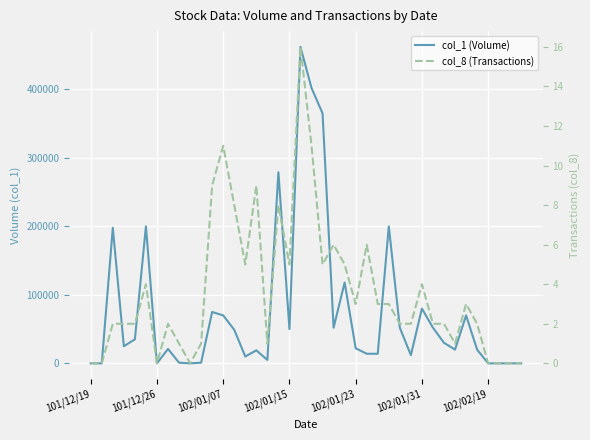

How many interior local peaks does the col_1 (Volume) series have?

11